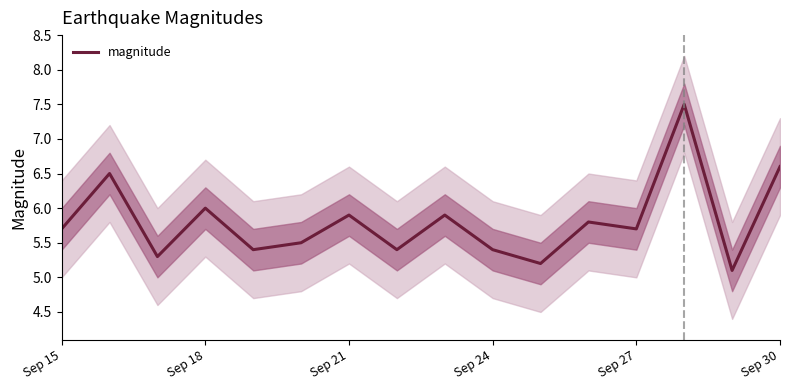

What is the lowest value of the magnitude series?

5.1